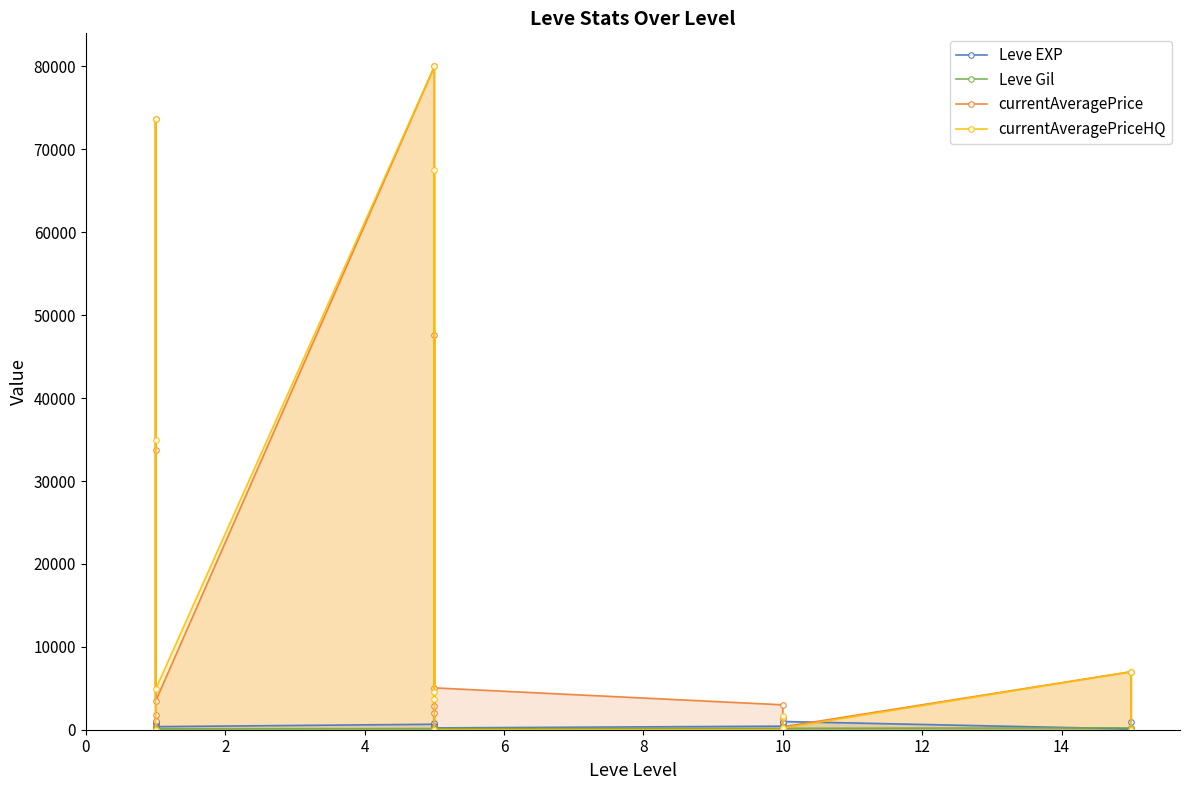

Where does the Leve Gil series first go above 170?

14